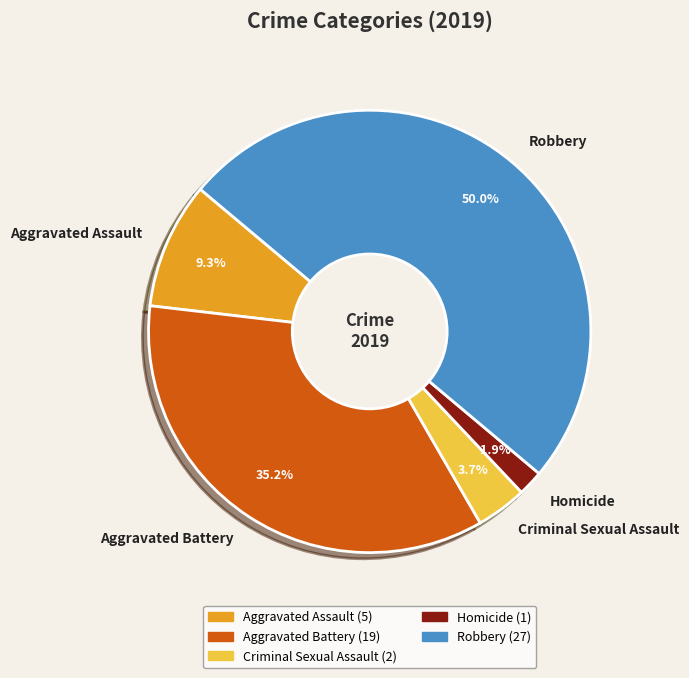

To the nearest percent, what is the difference between the largest and smallest slice percentages?

48%